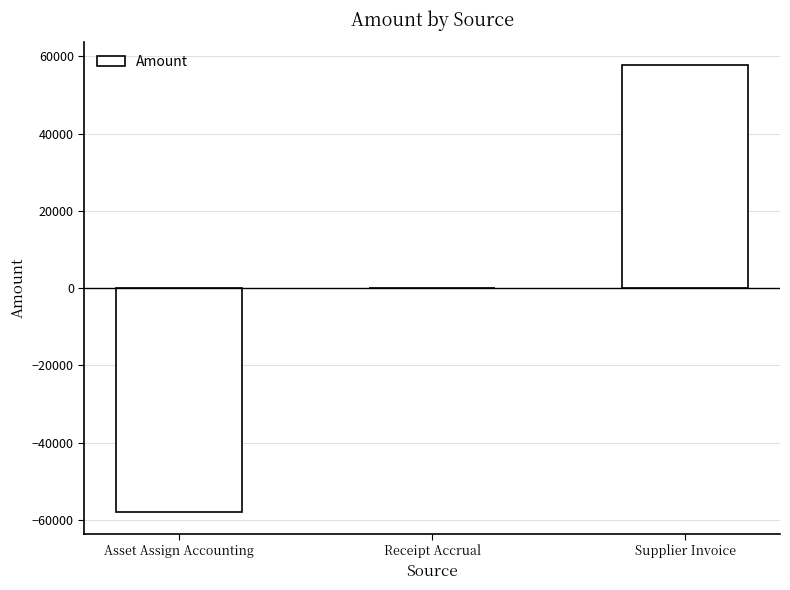

What is the greatest value displayed?

57838.5